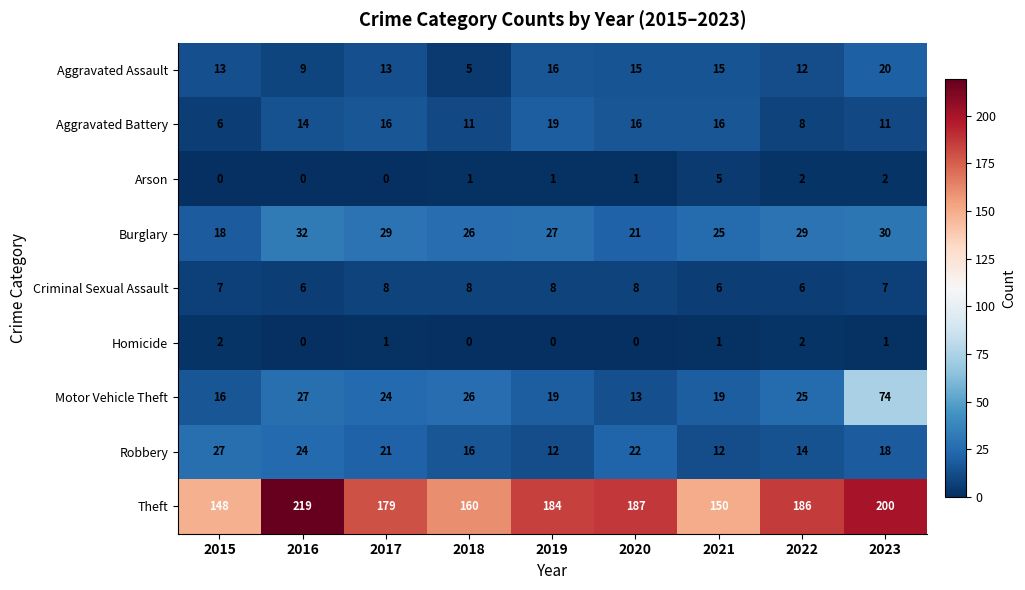

How many data points does each series have?

9